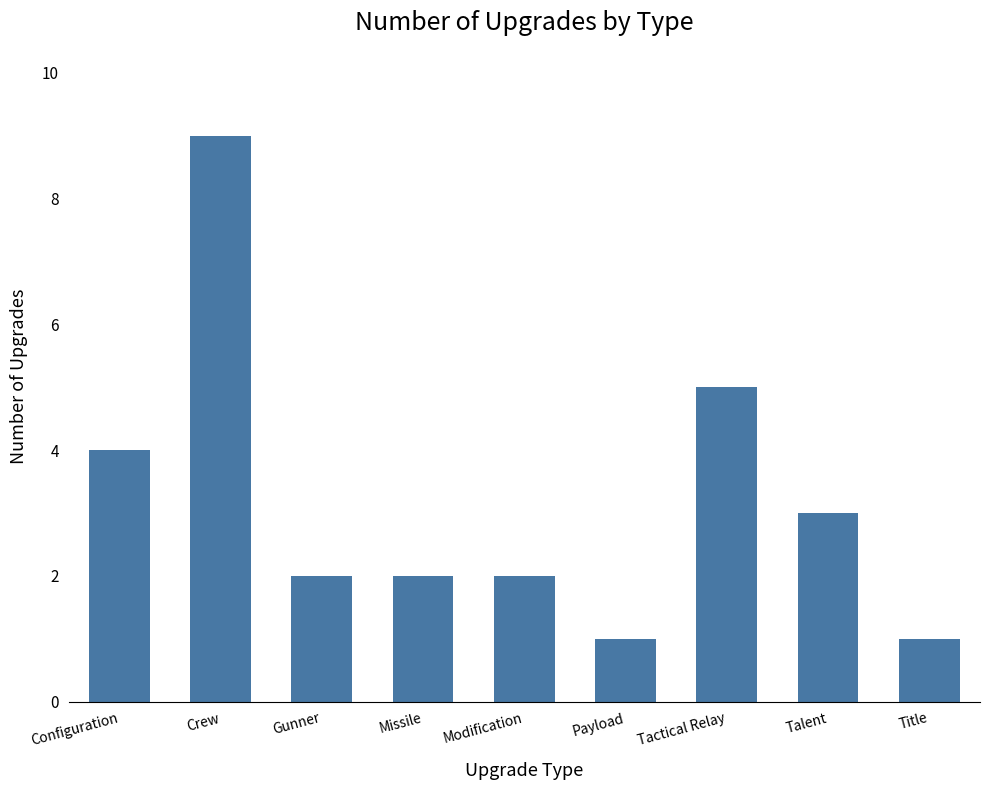

What is the maximum value shown in the chart?

9